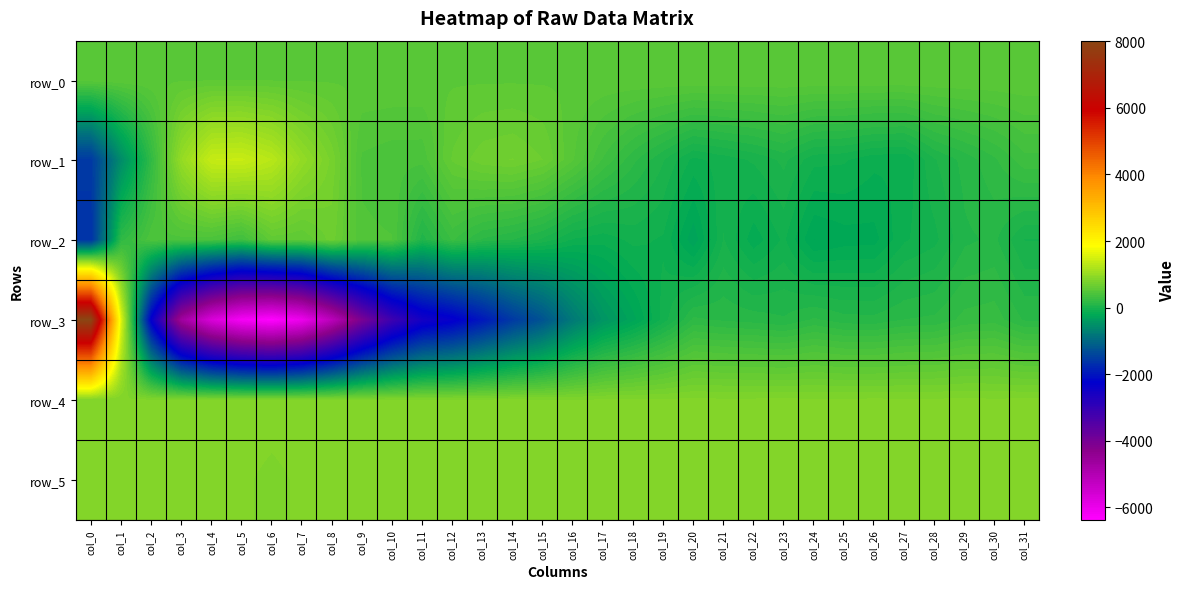

Reading left to right, what are all the values shown in this chart?

row_0: col_0=535.2	col_1=535.3	col_2=535.3	col_3=535.4	col_4=535.4	col_5=535.5	col_6=535.5	col_7=535.6	col_8=535.6	col_9=535.7	col_10=535.7	col_11=535.8	col_12=535.8	col_13=535.9	col_14=535.9	col_15=535.9	col_16=536.0	col_17=536.0	col_18=536.1	col_19=536.1	col_20=536.2	col_21=536.2	col_22=536.3	col_23=536.3	col_24=536.4	col_25=536.4	col_26=536.5	col_27=536.5	col_28=536.6	col_29=536.6	col_30=536.6	col_31=536.7
row_1: col_0=-1556.0	col_1=-557.0	col_2=194.0	col_3=992.0	col_4=1387.0	col_5=1407.0	col_6=1277.0	col_7=980.0	col_8=751.0	col_9=421.0	col_10=398.0	col_11=396.0	col_12=609.0	col_13=692.0	col_14=716.0	col_15=657.0	col_16=495.0	col_17=313.0	col_18=167.0	col_19=43.0	col_20=-90.0	col_21=-49.0	col_22=-9.0	col_23=54.0	col_24=-56.0	col_25=-66.0	col_26=-115.0	col_27=-124.0	col_28=33.0	col_29=115.0	col_30=197.0	col_31=300.0
row_2: col_0=-1646.0	col_1=176.0	col_2=414.0	col_3=410.0	col_4=396.0	col_5=304.0	col_6=570.0	col_7=547.0	col_8=682.0	col_9=442.0	col_10=434.0	col_11=66.0	col_12=273.0	col_13=143.0	col_14=94.0	col_15=26.0	col_16=-81.0	col_17=-108.0	col_18=-57.0	col_19=-82.0	col_20=-284.0	col_21=-14.0	col_22=-163.0	col_23=-62.0	col_24=-245.0	col_25=-214.0	col_26=-207.0	col_27=-82.0	col_28=-35.0	col_29=82.0	col_30=106.0	col_31=-21.0
row_3: col_0=8018.0	col_1=1575.0	col_2=-2303.0	col_3=-4677.0	col_4=-5678.0	col_5=-6191.0	col_6=-6368.0	col_7=-6028.0	col_8=-5144.0	col_9=-4042.0	col_10=-3144.0	col_11=-2536.0	col_12=-2326.0	col_13=-1966.0	col_14=-1558.0	col_15=-1242.0	col_16=-784.0	col_17=-449.0	col_18=-264.0	col_19=-52.0	col_20=165.0	col_21=140.0	col_22=125.0	col_23=101.0	col_24=161.0	col_25=118.0	col_26=114.0	col_27=152.0	col_28=163.0	col_29=226.0	col_30=238.0	col_31=142.0
row_4: col_0=831.0	col_1=833.0	col_2=835.0	col_3=831.0	col_4=831.0	col_5=833.0	col_6=831.0	col_7=832.0	col_8=831.0	col_9=835.0	col_10=834.0	col_11=836.0	col_12=836.0	col_13=835.0	col_14=836.0	col_15=831.0	col_16=825.0	col_17=833.0	col_18=835.0	col_19=834.0	col_20=841.0	col_21=834.0	col_22=836.0	col_23=838.0	col_24=834.0	col_25=834.0	col_26=837.0	col_27=834.0	col_28=834.0	col_29=838.0	col_30=833.0	col_31=838.0
row_5: col_0=828.0	col_1=825.0	col_2=825.0	col_3=825.0	col_4=828.0	col_5=827.0	col_6=822.0	col_7=827.0	col_8=829.0	col_9=828.0	col_10=834.0	col_11=837.0	col_12=833.0	col_13=834.0	col_14=838.0	col_15=832.0	col_16=828.0	col_17=832.0	col_18=834.0	col_19=834.0	col_20=836.0	col_21=830.0	col_22=836.0	col_23=837.0	col_24=829.0	col_25=833.0	col_26=833.0	col_27=835.0	col_28=832.0	col_29=828.0	col_30=834.0	col_31=844.0